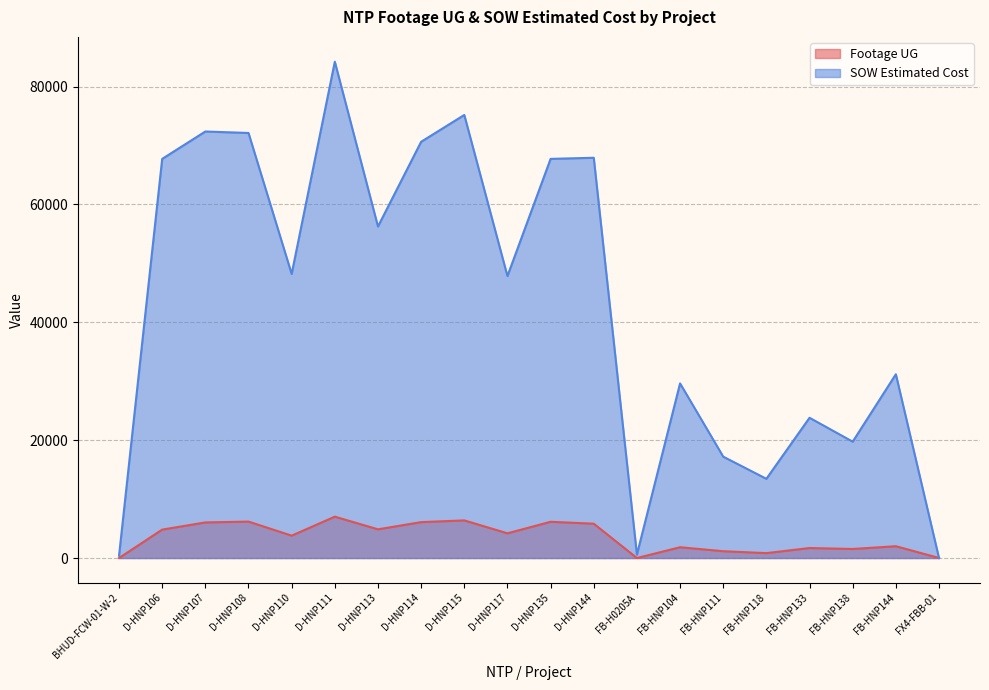

Which has a higher value, FB-HNP138 or D-HNP117?

D-HNP117